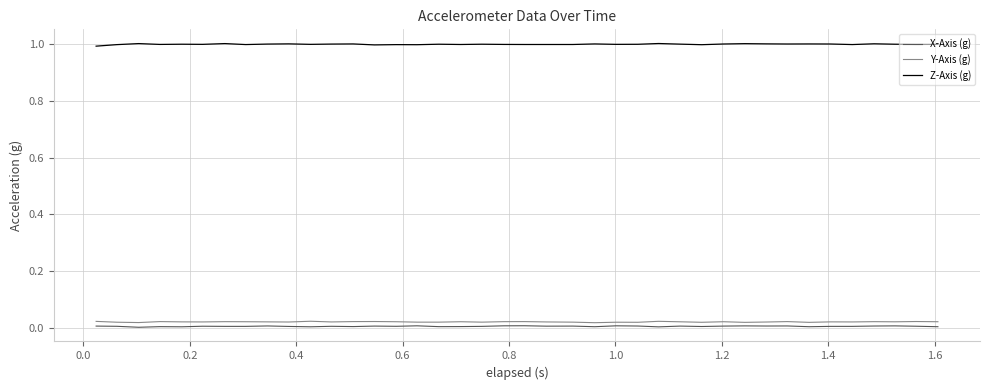

What is the minimum value for Z-Axis (g)?

1.0